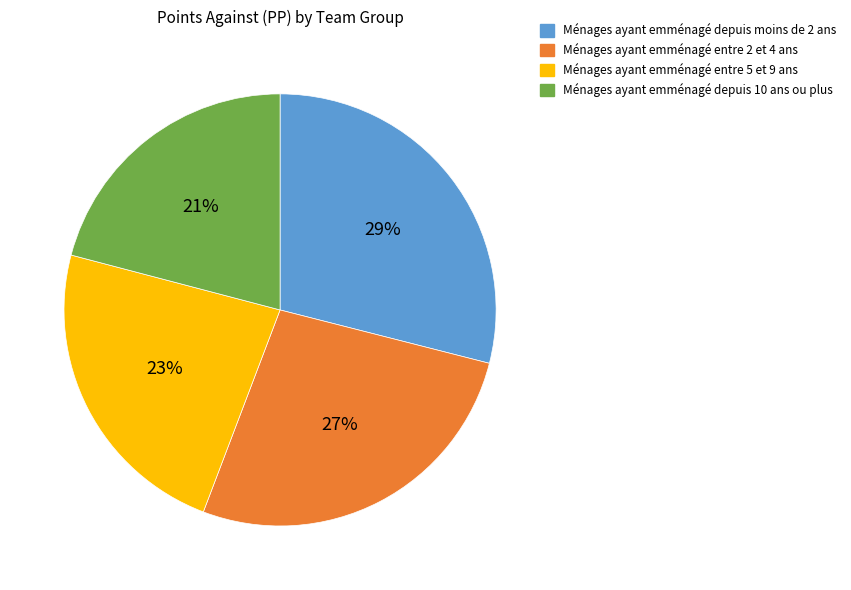

Count the number of slices in the pie.

4